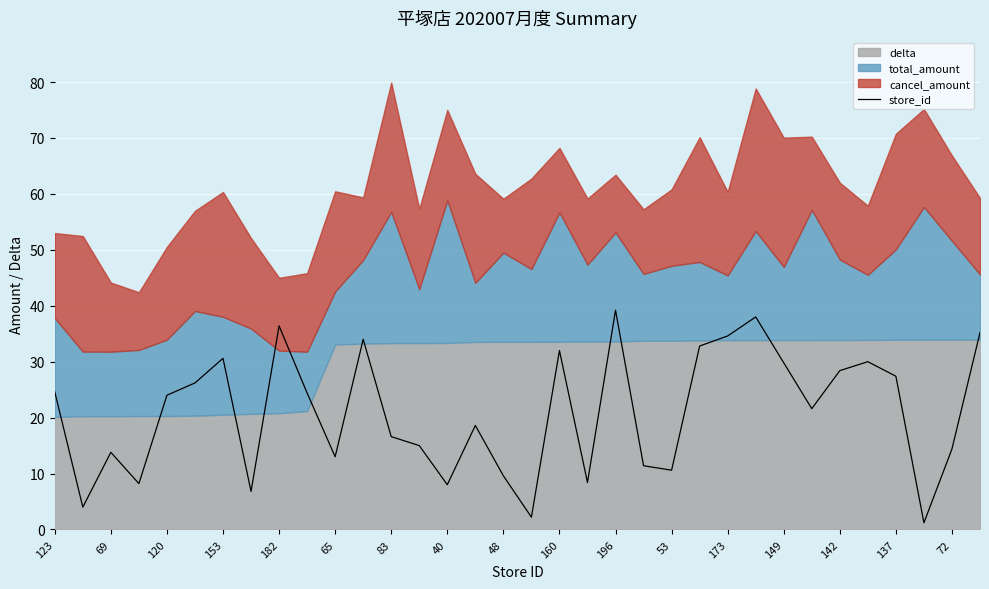

What is the minimum value shown in the chart?

1.2